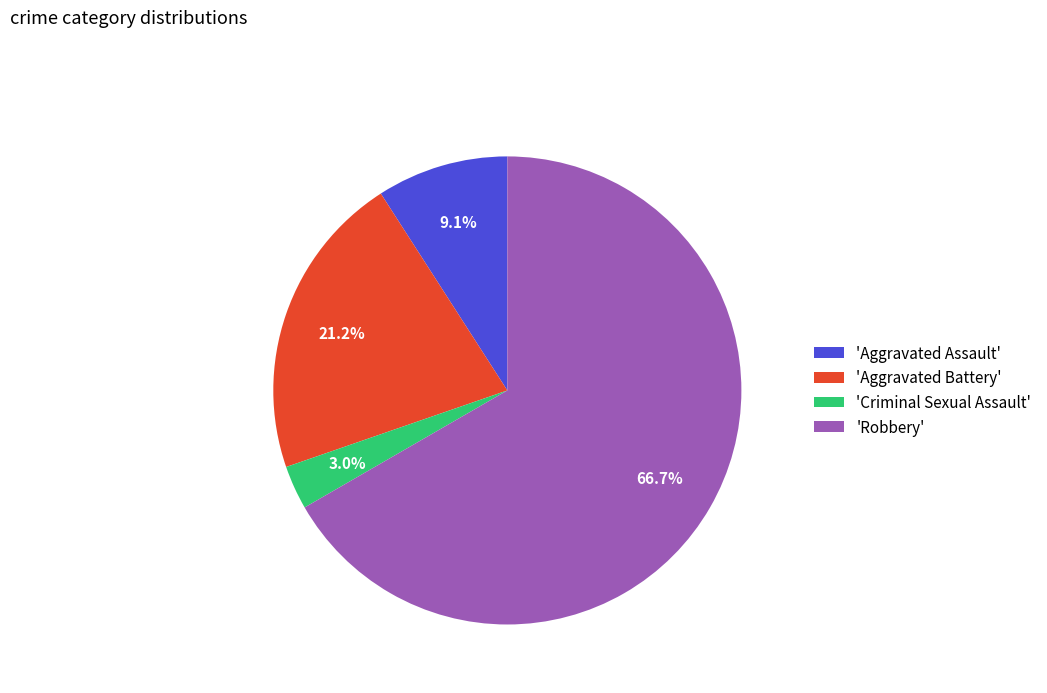

How many segments does this pie chart have?

4